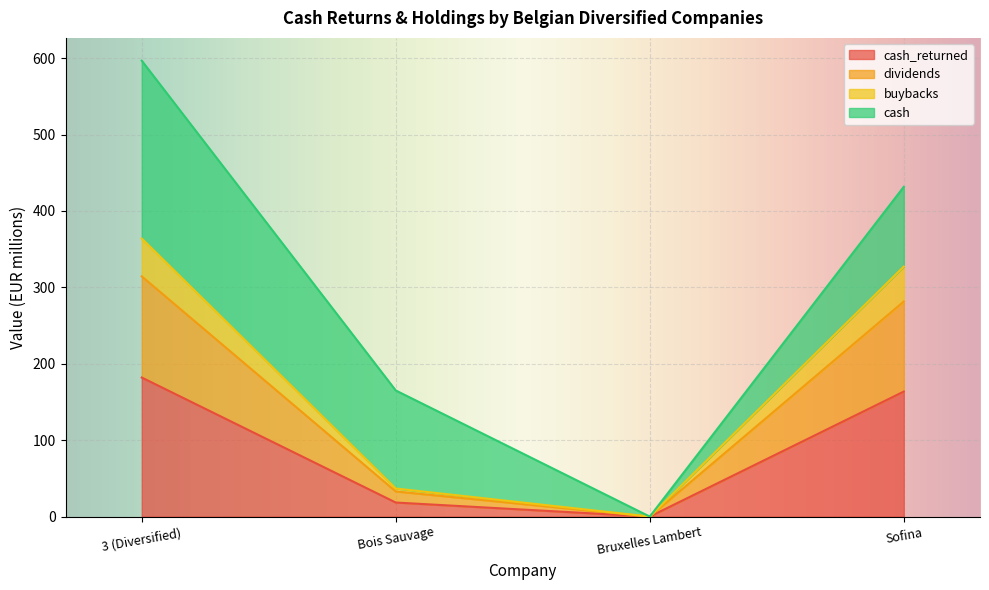

True or false: dividends and buybacks intersect in this chart.

False